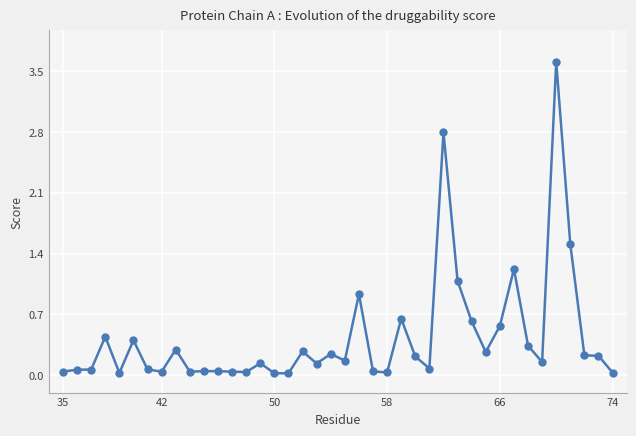

What is the difference between the second highest and second lowest values?

2.8